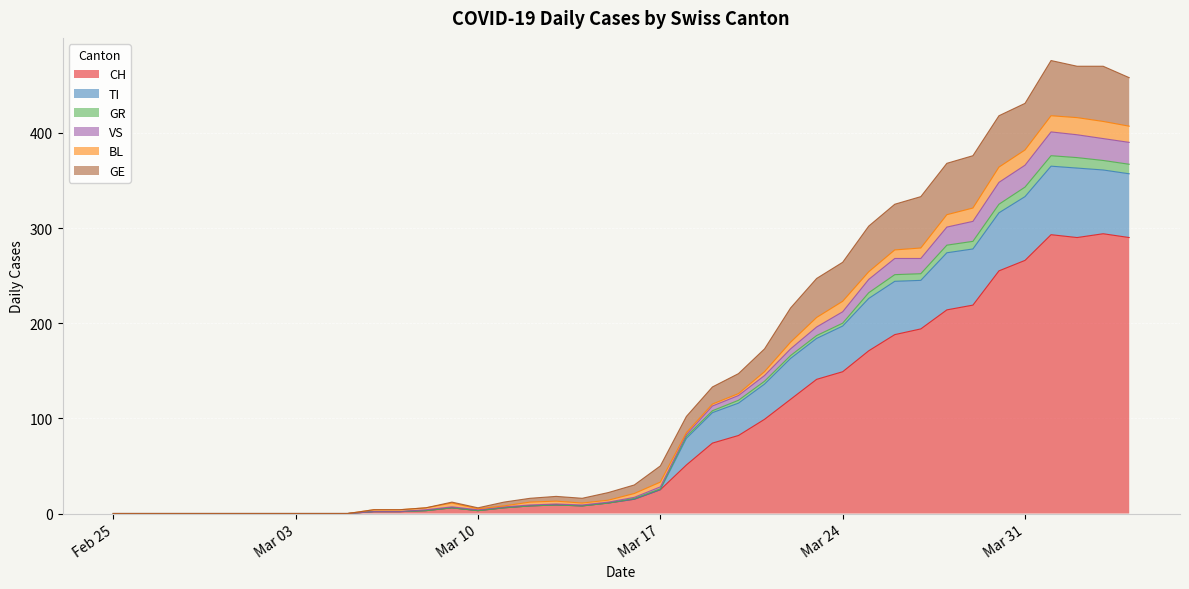

In GE, how many points are lower than both neighbors (excluding endpoints)?

2